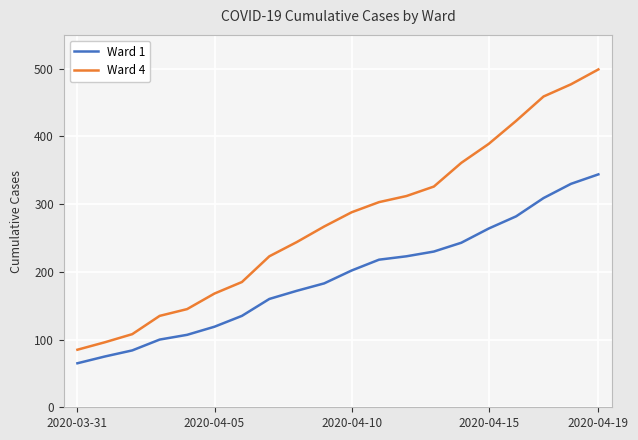

Rank the series by their maximum value, from lowest to highest.

Ward 1, Ward 4